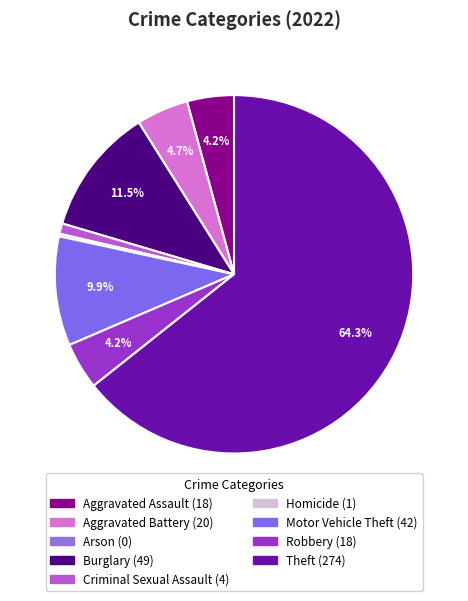

Rank the categories by value from lowest to highest.

Arson, Homicide, Criminal Sexual Assault, Aggravated Assault, Robbery, Aggravated Battery, Motor Vehicle Theft, Burglary, Theft